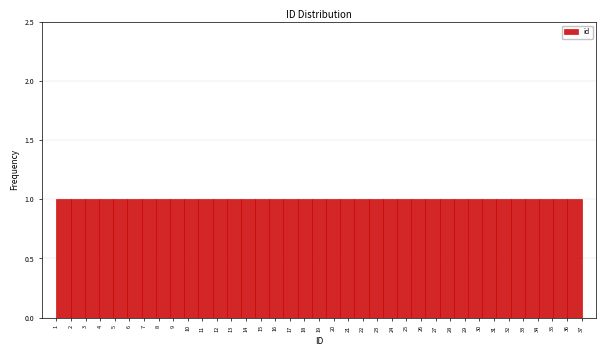

Reading left to right, transcribe this chart: for each bar, give the range it covers on the x-axis and its height. Neither the bar edges nor the heights are printed on the chart, so give them approximately, as read against the axes.

1.0 to 2.0: 1
2.0 to 2.9: 1
2.9 to 3.9: 1
3.9 to 4.9: 1
4.9 to 5.9: 1
5.9 to 6.8: 1
6.8 to 7.8: 1
7.8 to 8.8: 1
8.8 to 9.8: 1
9.8 to 10.7: 1
10.7 to 11.7: 1
11.7 to 12.7: 1
12.7 to 13.6: 1
13.6 to 14.6: 1
14.6 to 15.6: 1
15.6 to 16.6: 1
16.6 to 17.5: 1
17.5 to 18.5: 1
18.5 to 19.5: 1
19.5 to 20.5: 1
20.5 to 21.4: 1
21.4 to 22.4: 1
22.4 to 23.4: 1
23.4 to 24.4: 1
24.4 to 25.3: 1
25.3 to 26.3: 1
26.3 to 27.3: 1
27.3 to 28.2: 1
28.2 to 29.2: 1
29.2 to 30.2: 1
30.2 to 31.2: 1
31.2 to 32.1: 1
32.1 to 33.1: 1
33.1 to 34.1: 1
34.1 to 35.1: 1
35.1 to 36.0: 1
36.0 to 37.0: 1